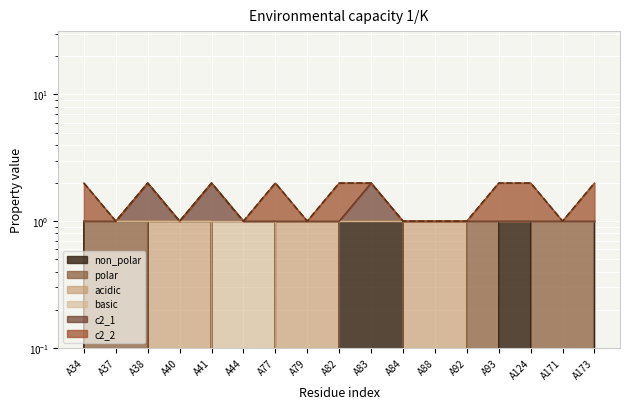

Which category has the lowest value in the basic series?

A44